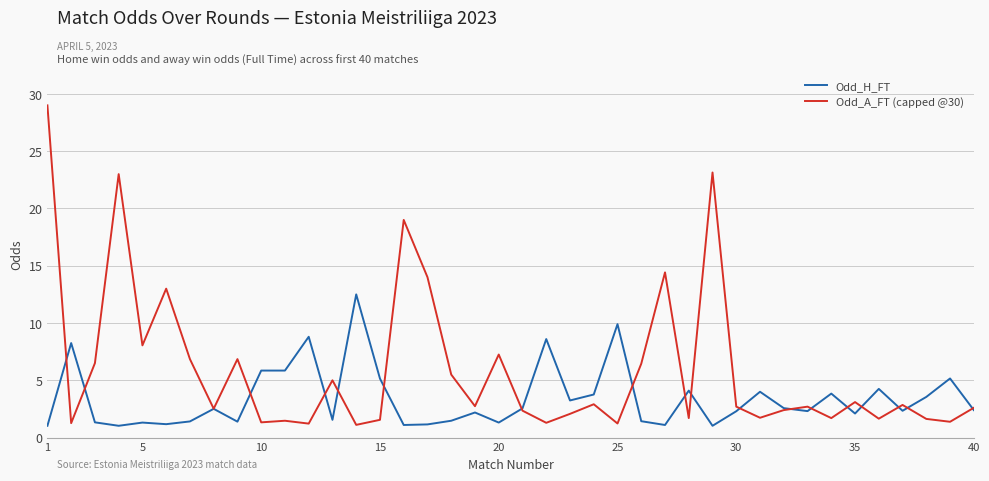

What is the minimum value for Odd_H_FT?

1.0